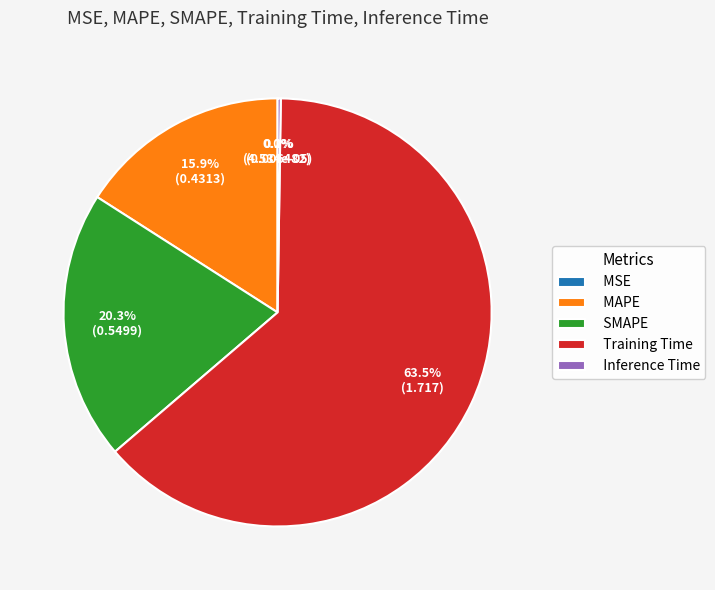

To the nearest percent, what percentage of the pie is SMAPE?

20%